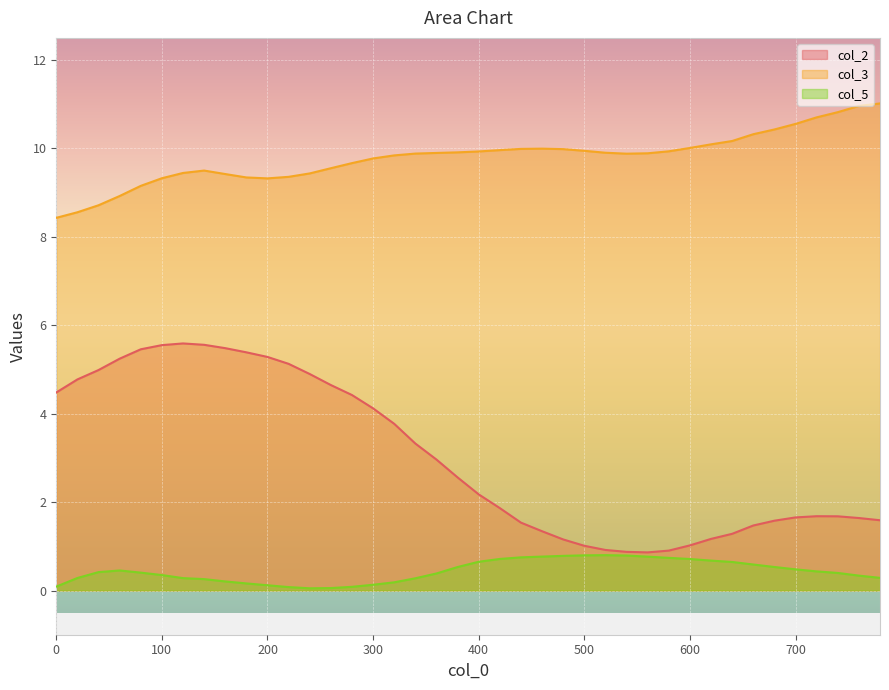

What value does the col_3 series have at 620?

10.1